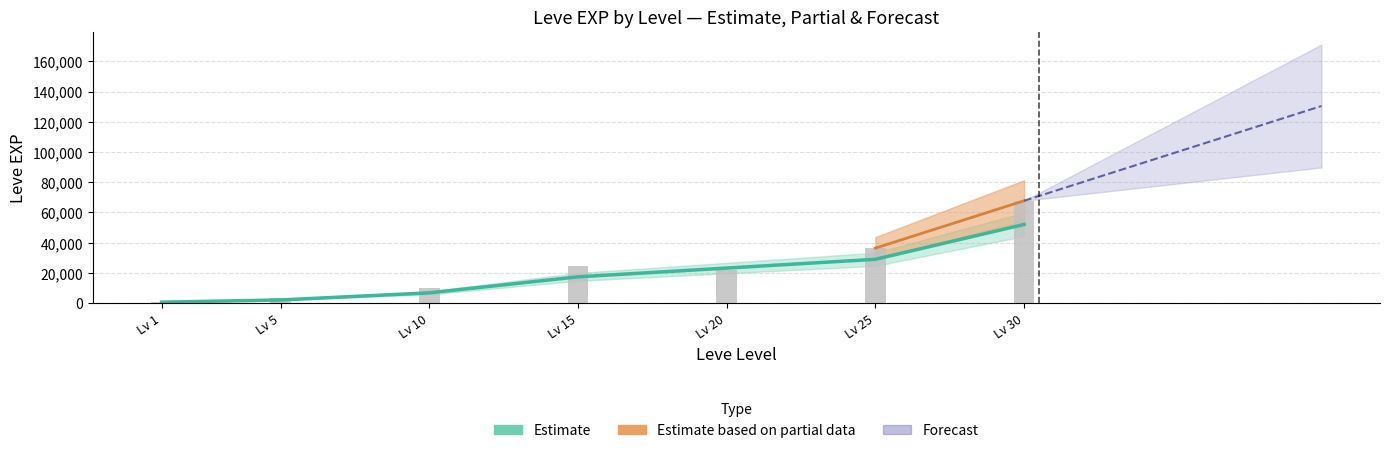

What is the difference between the maximum and minimum values?

67100